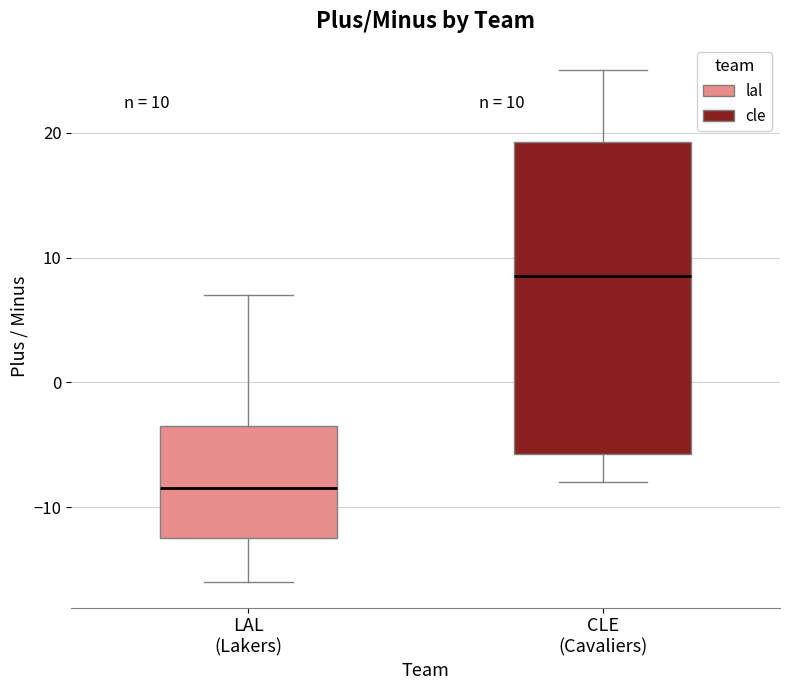

Which box has the highest median line?

CLE (Cavaliers)